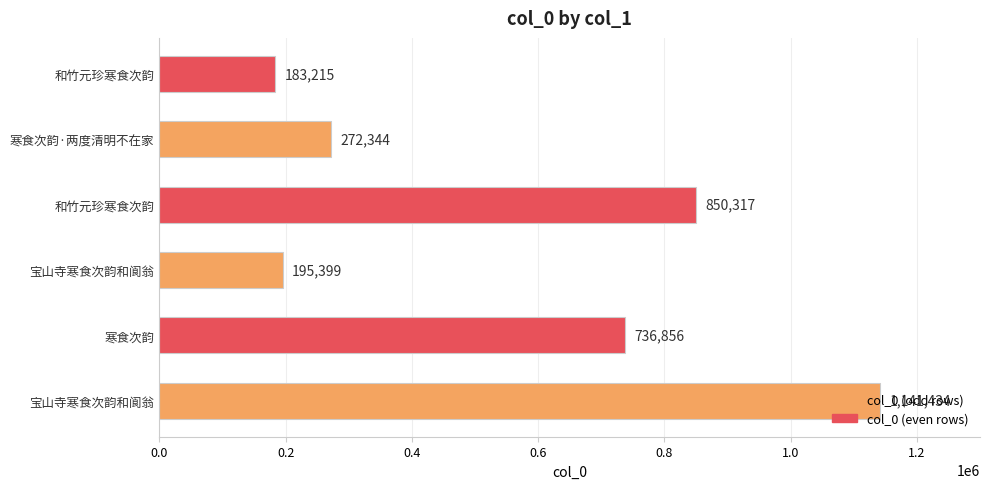

Does the chart contain any negative values?

No